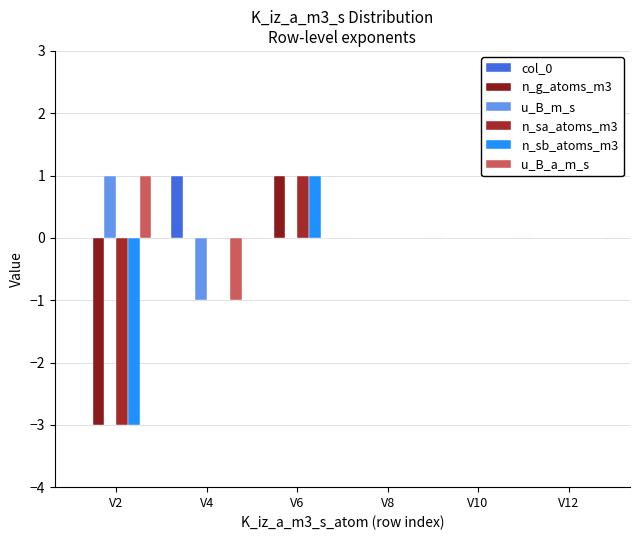

Reading left to right, extract all data points from this chart.

col_0: 0	1	0	0	0	0
n_g_atoms_m3: -3	0	1	0	0	0
u_B_m_s: 1	-1	0	0	0	0
n_sa_atoms_m3: -3	0	1	0	0	0
n_sb_atoms_m3: -3	0	1	0	0	0
u_B_a_m_s: 1	-1	0	0	0	0